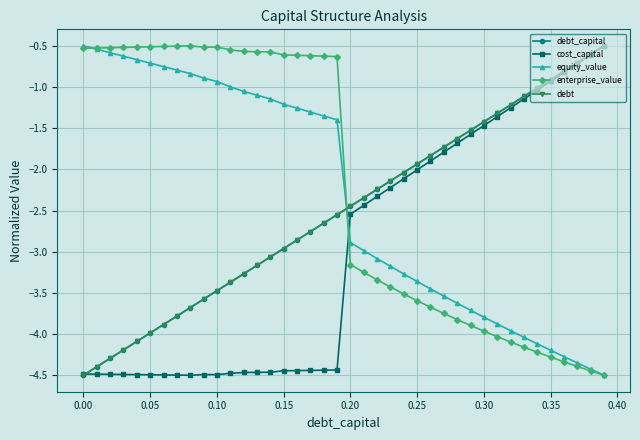

Is this an area chart (filled region under the line)?

No